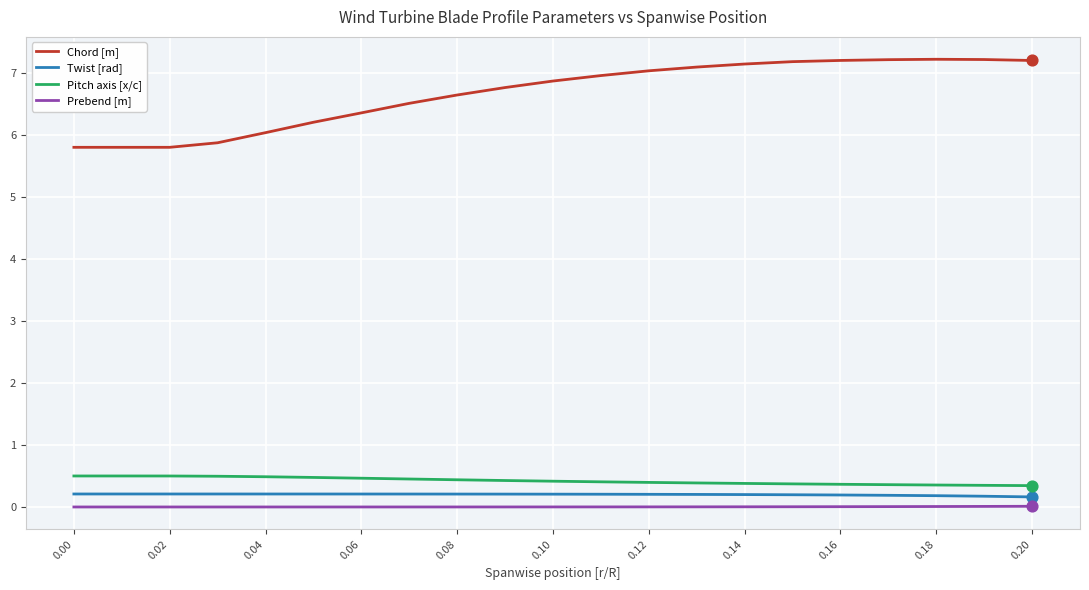

Which series has the largest range (max minus min)?

Chord [m]